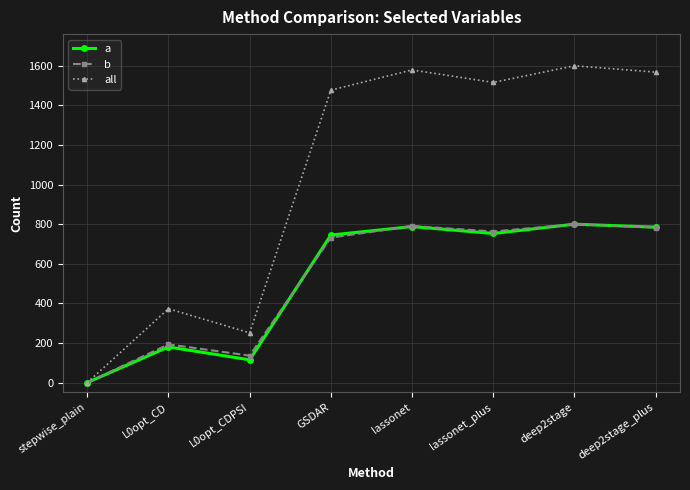

True or false: all has more than 1 interior local peaks.

True